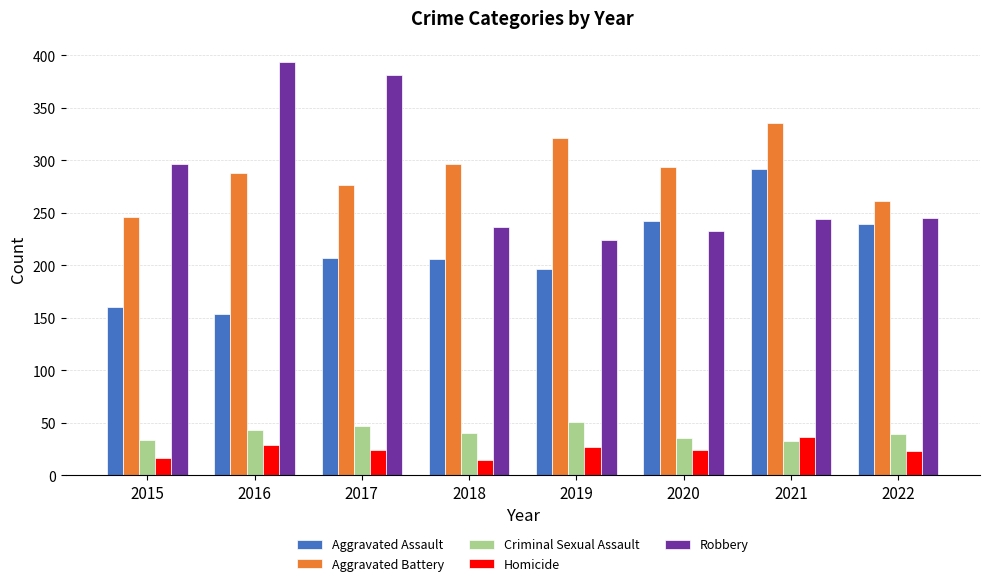

How many groups of bars are there?

8